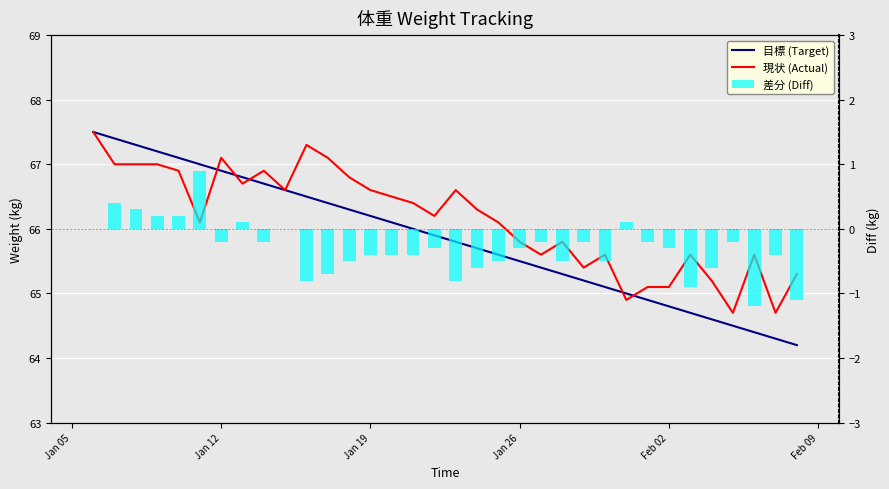

What is the difference between the maximum and minimum values in the 現状 (Actual) series?

2.8